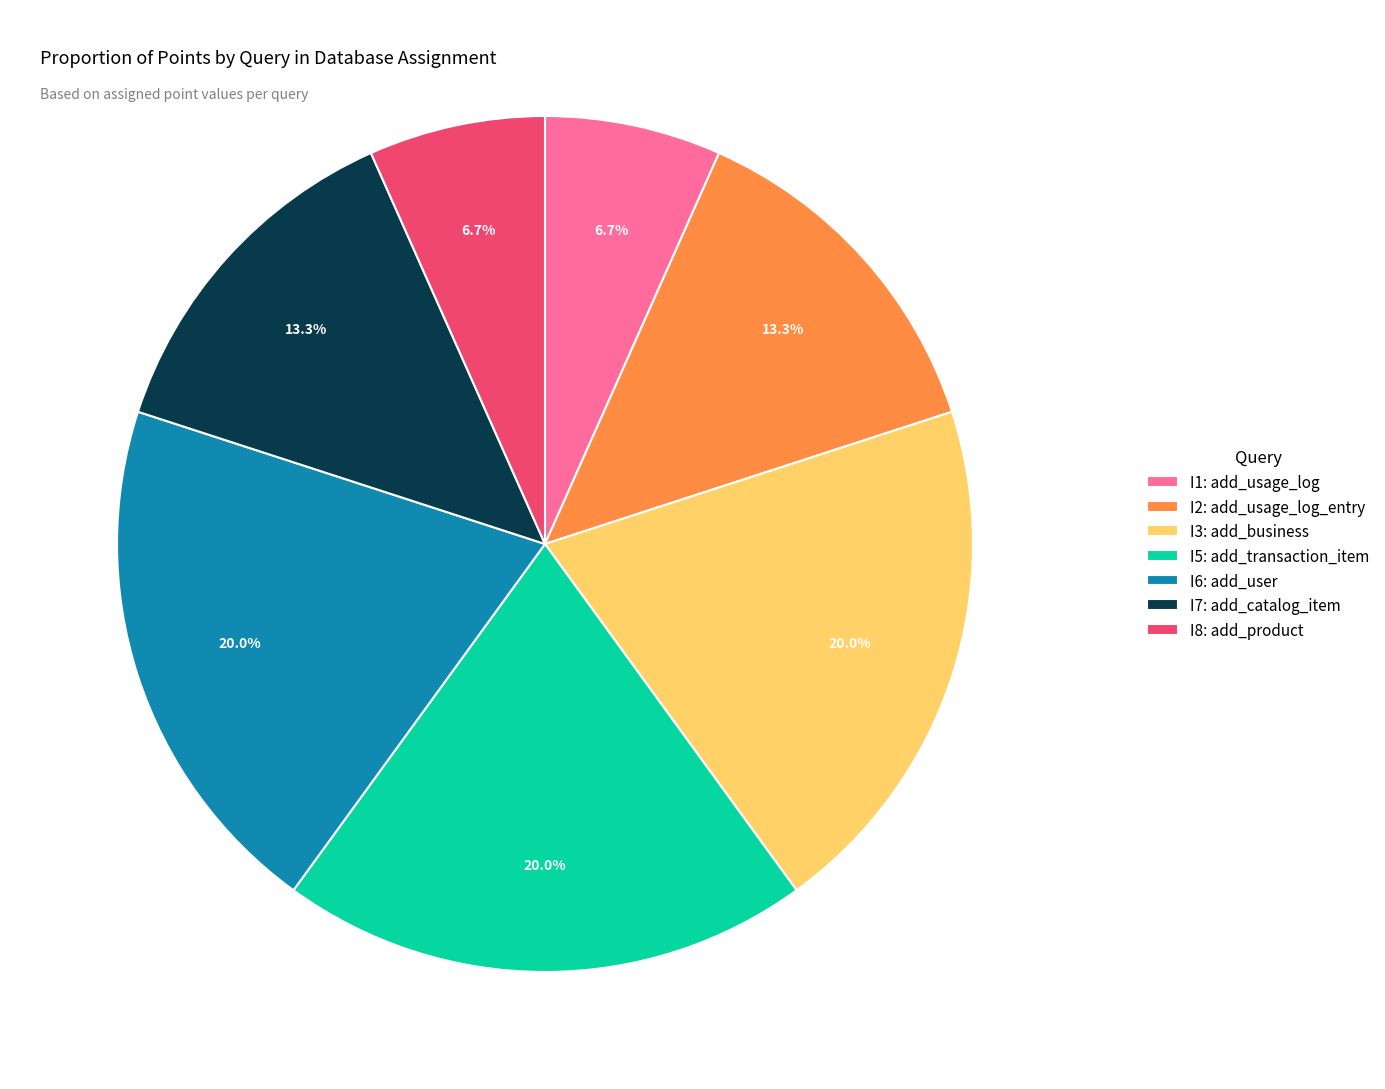

Is I8: add_product the majority of the pie?

No